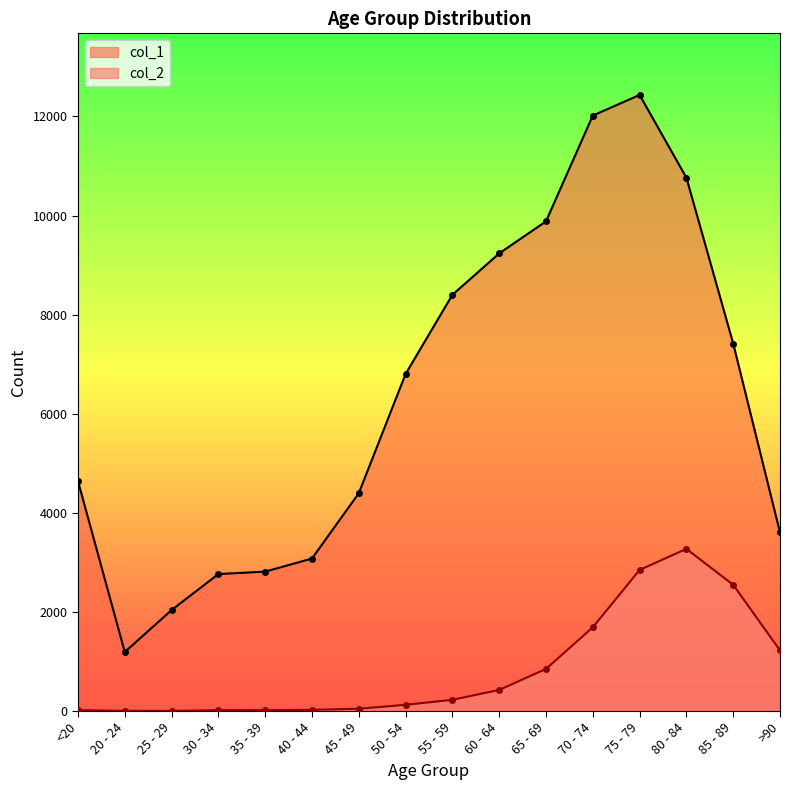

What position from the right is >90?

1